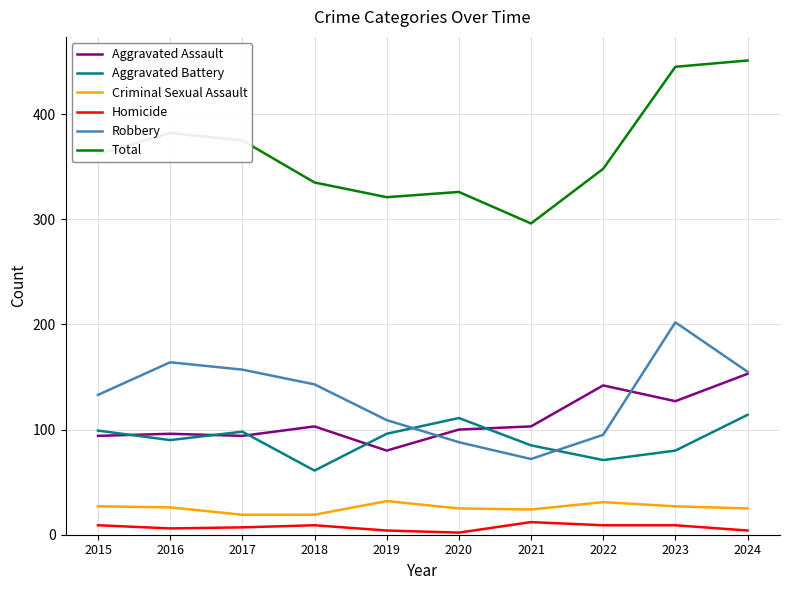

Count the number of data series in this chart.

6